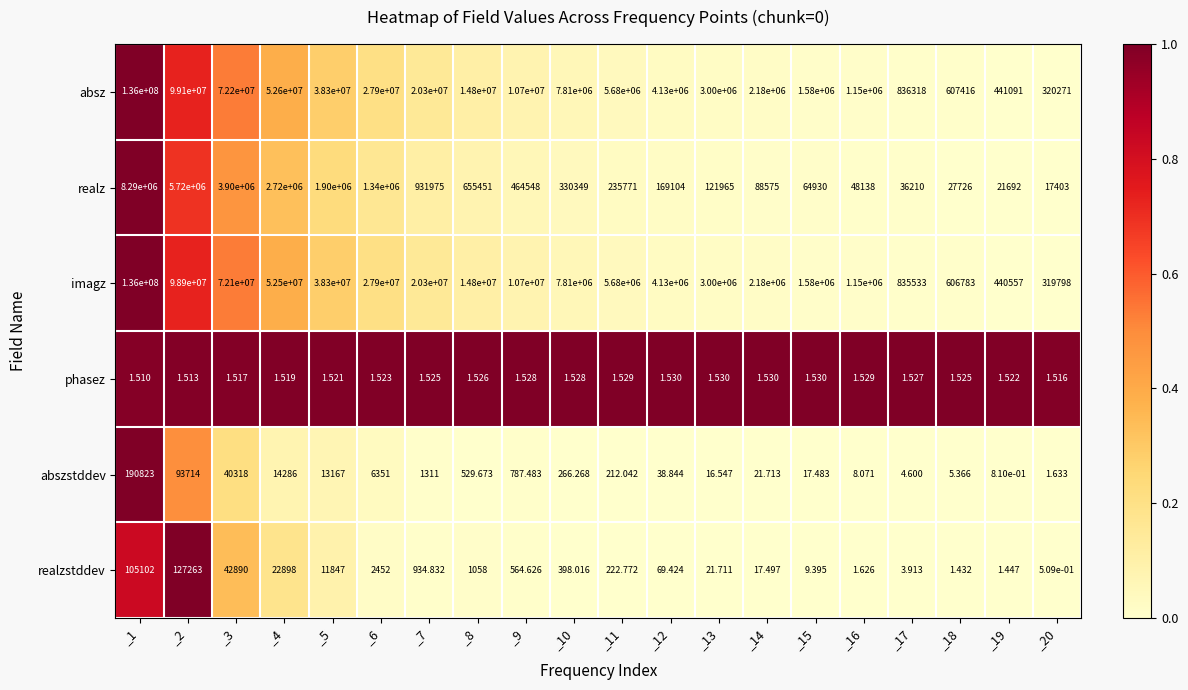

Which series has the largest total across all categories?

absz